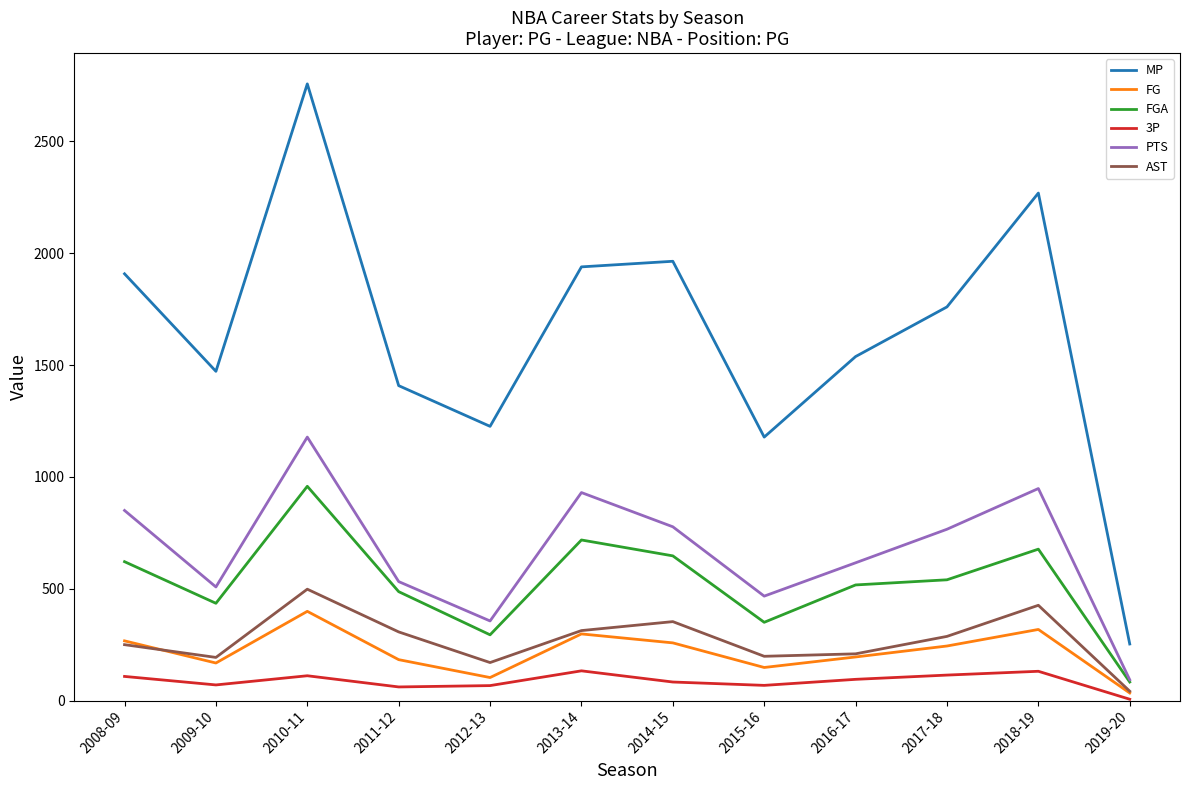

At which category does FGA reach its first local peak?

2010-11